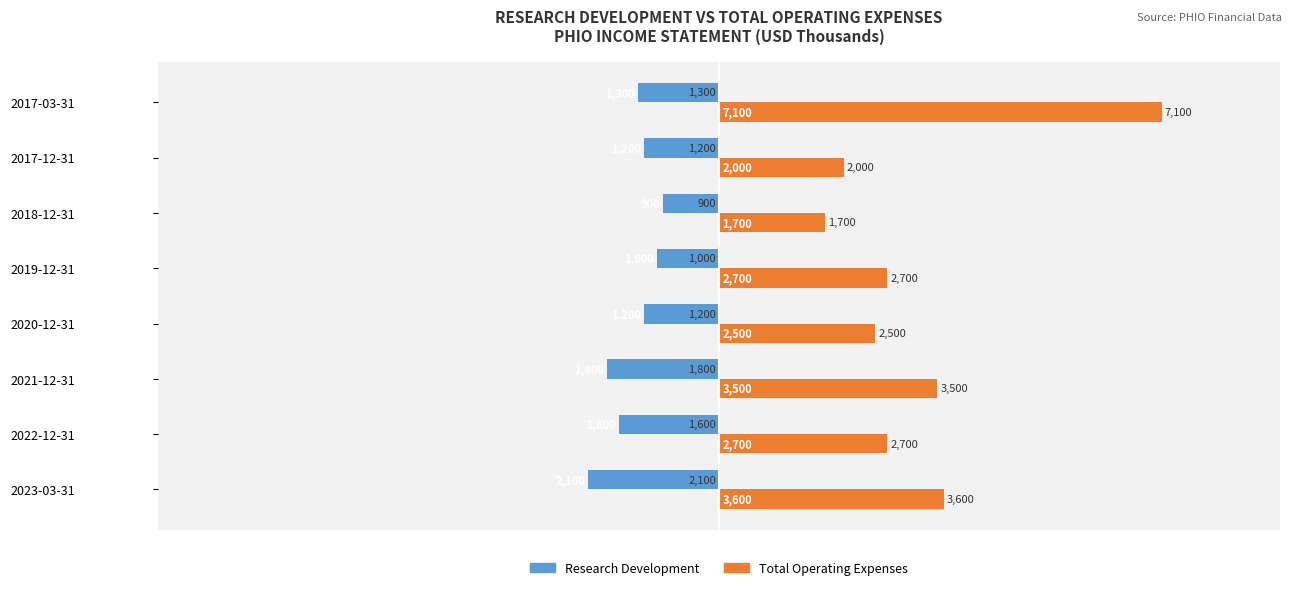

How many categories are shown in the chart?

8